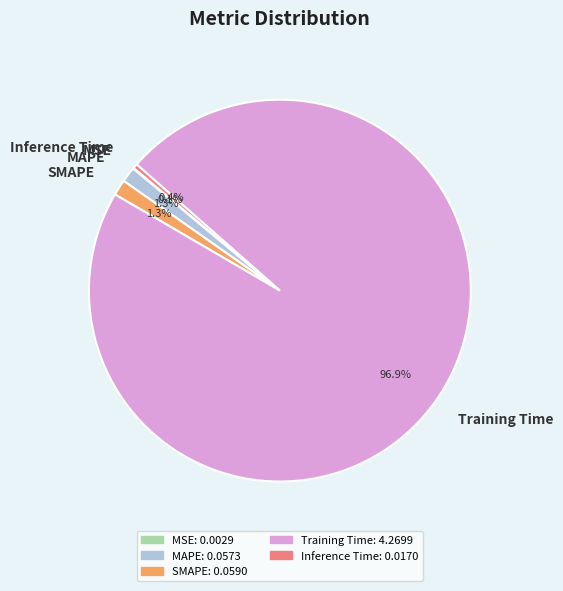

Between Training Time and MAPE, which is larger?

Training Time